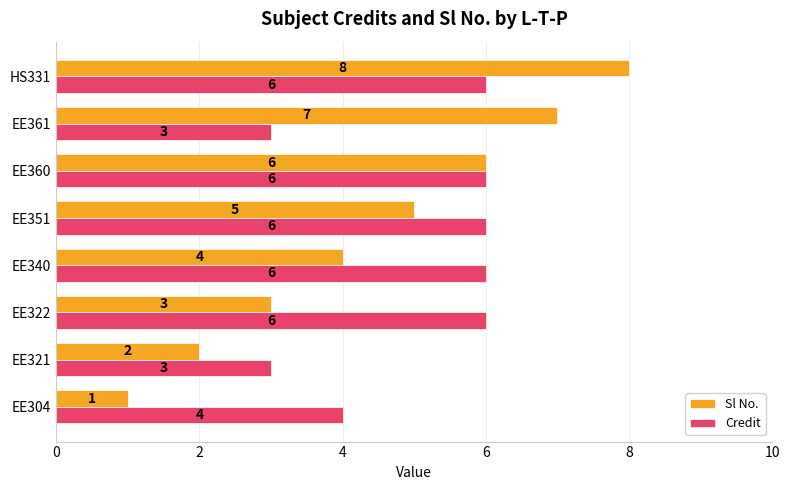

Rank the categories by Sl No. value from lowest to highest.

EE304, EE321, EE322, EE340, EE351, EE360, EE361, HS331